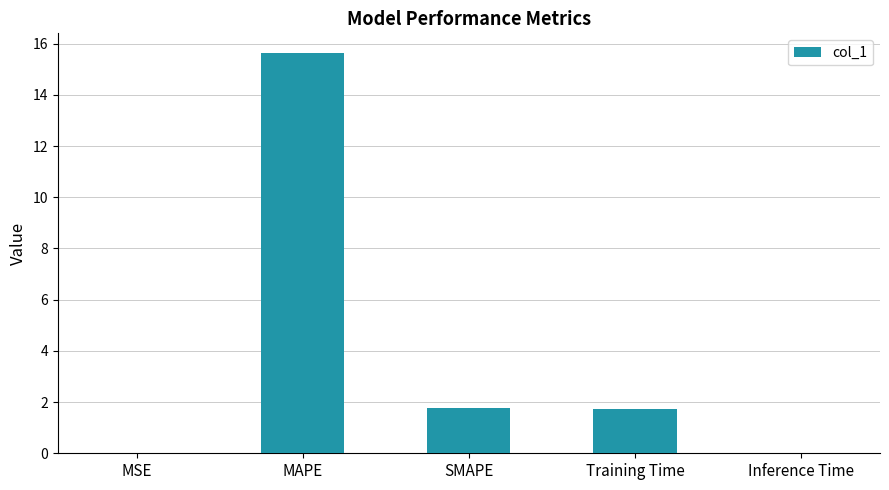

Between MAPE and MSE, which is larger?

MAPE